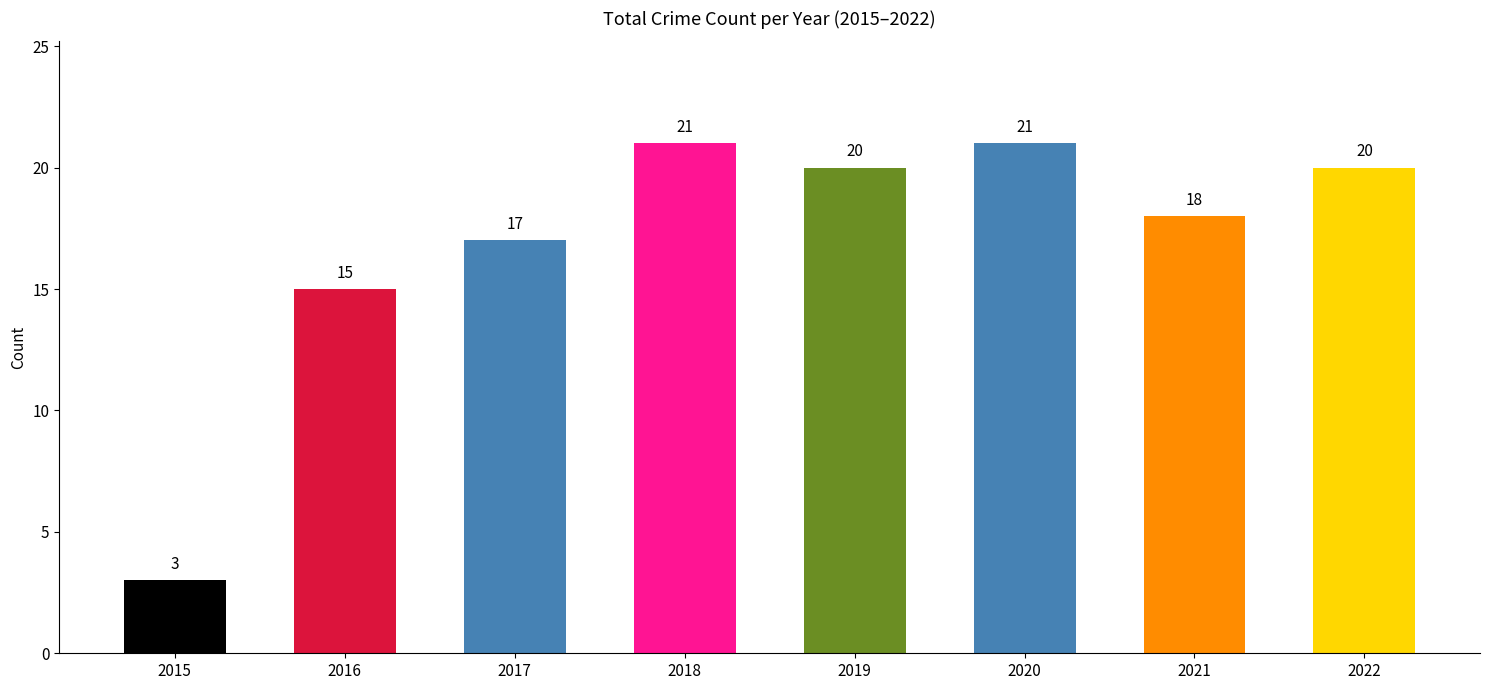

What is the value of the 1st bar from the left?

3